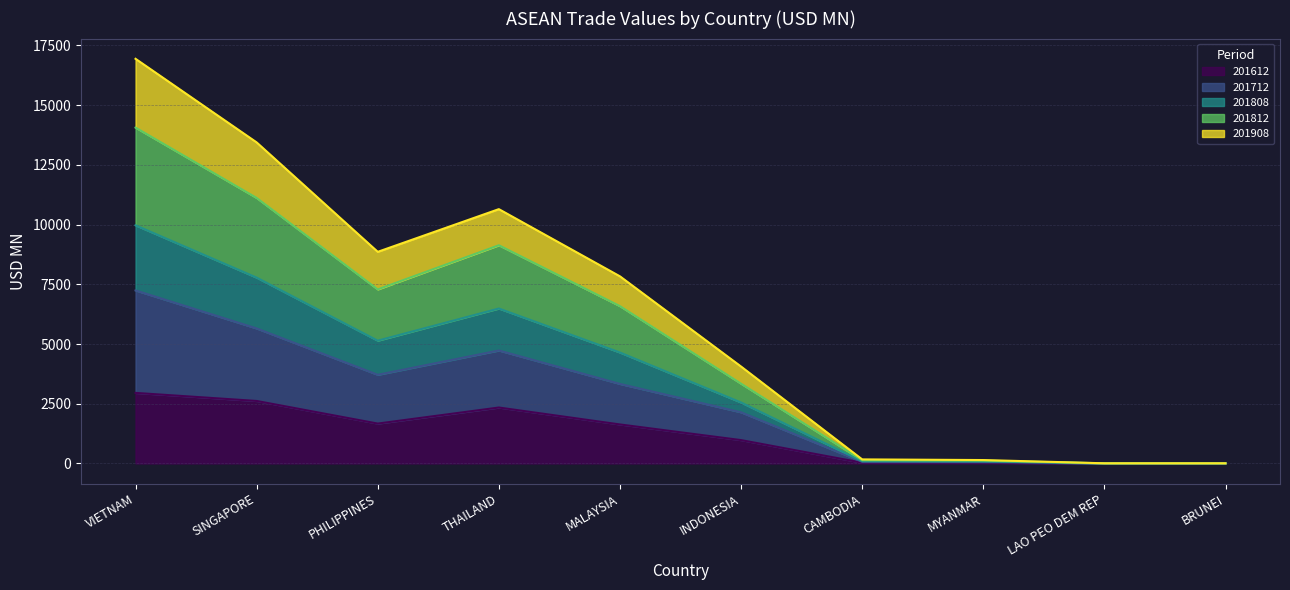

True or false: 201908 and 201712 cross at least once.

False